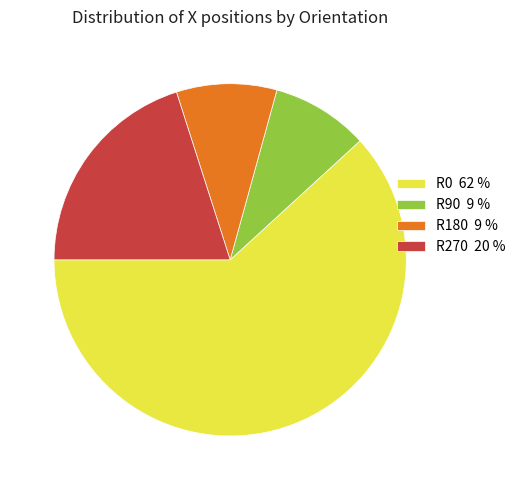

Is R270 20 % the majority of the pie?

No